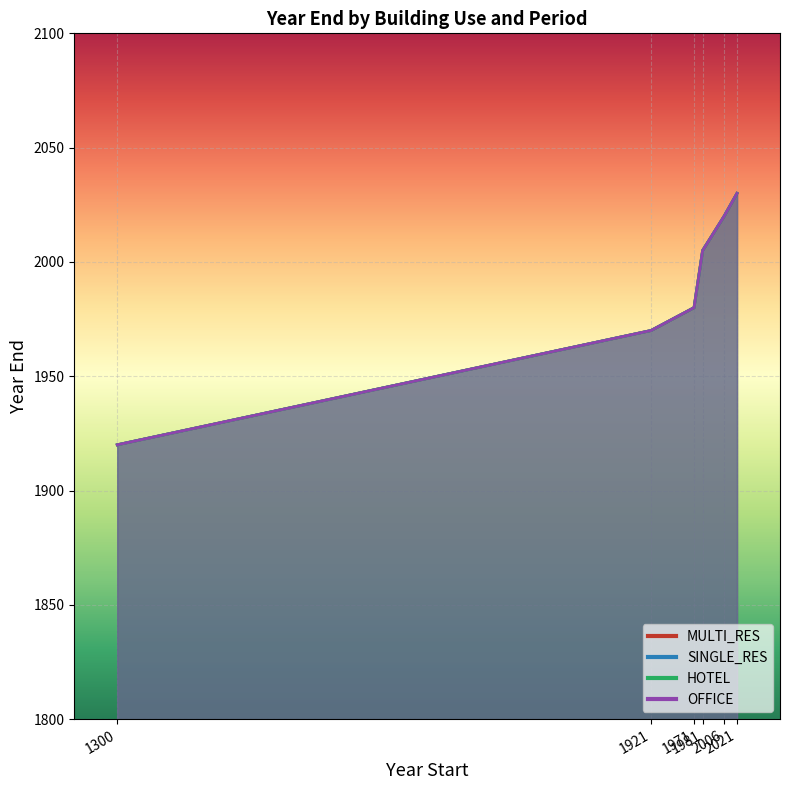

True or false: MULTI_RES and SINGLE_RES intersect in this chart.

False